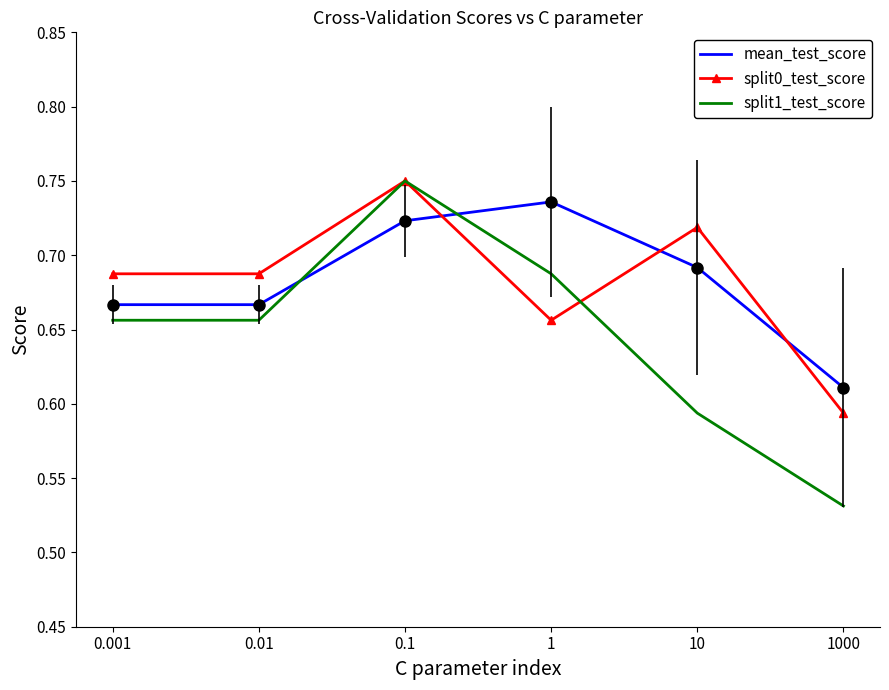

At which category does split0_test_score reach its first local peak?

0.1